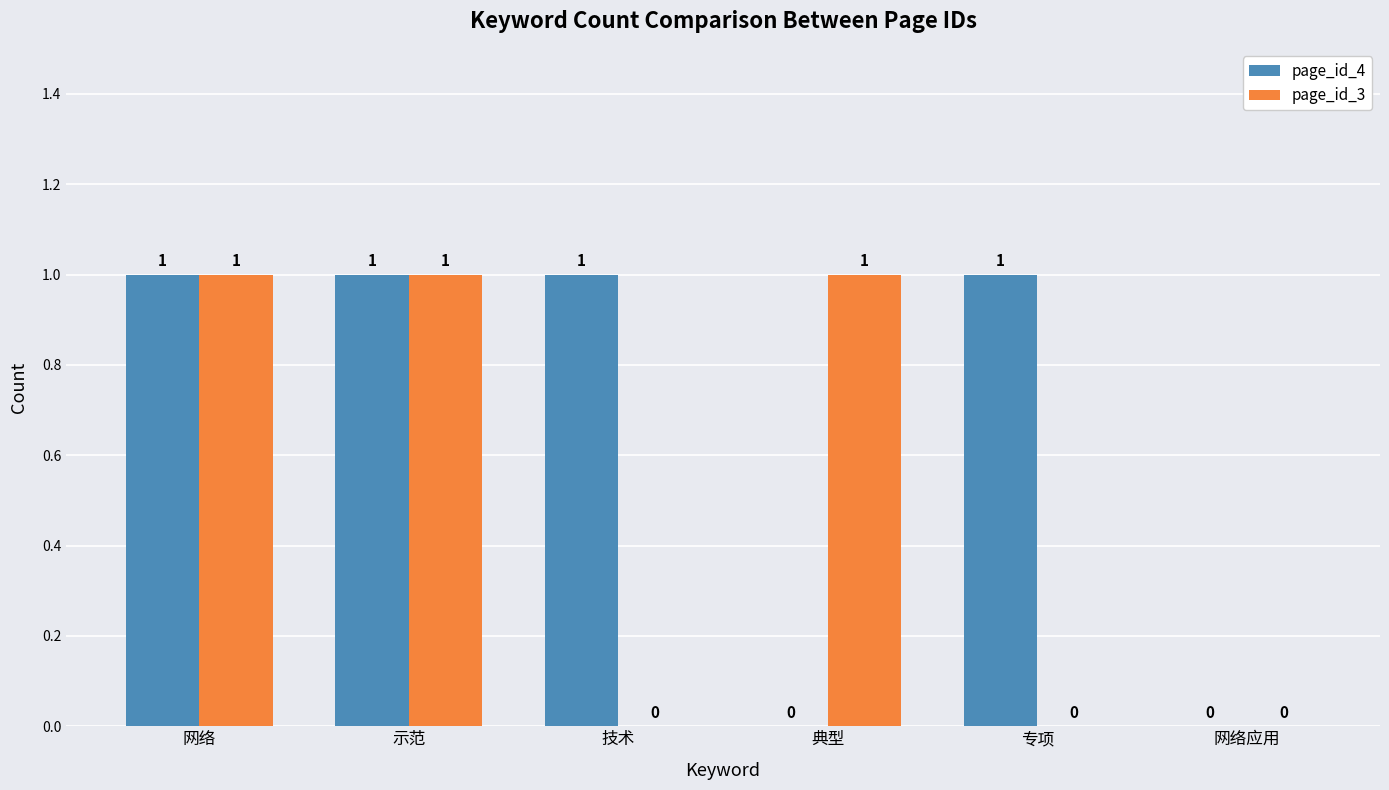

How many values in page_id_3 are above zero?

3